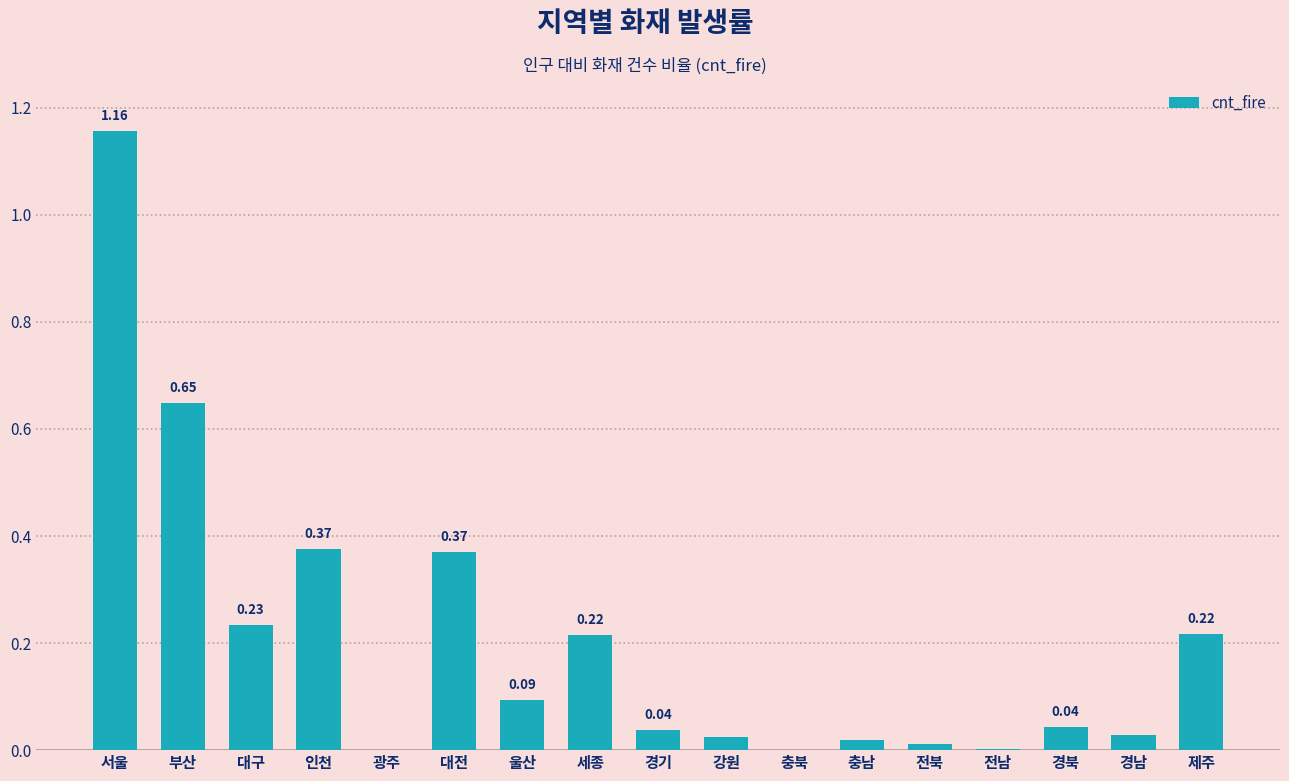

How many values are above zero?

15